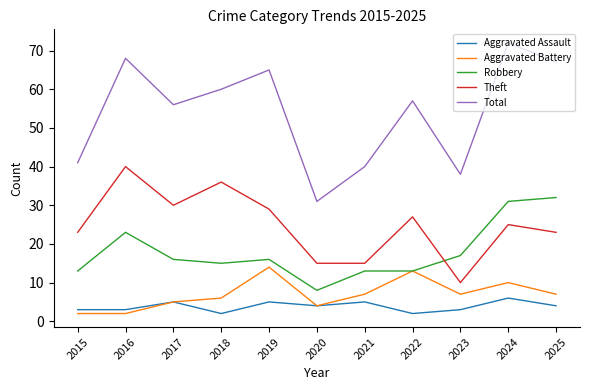

List the series in order of their peak value, highest first.

Total, Theft, Robbery, Aggravated Battery, Aggravated Assault